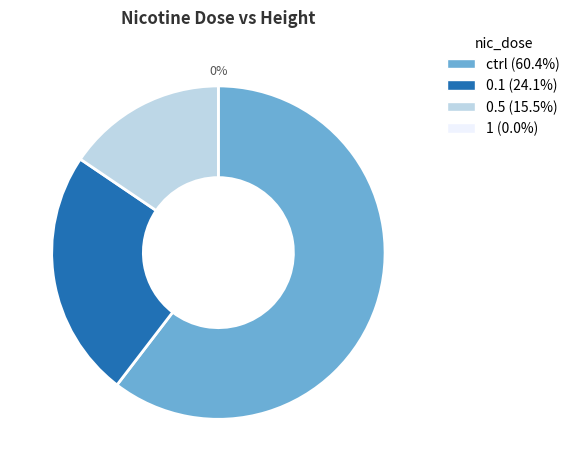

Rank the categories by value from lowest to highest.

1, 0.5, 0.1, ctrl